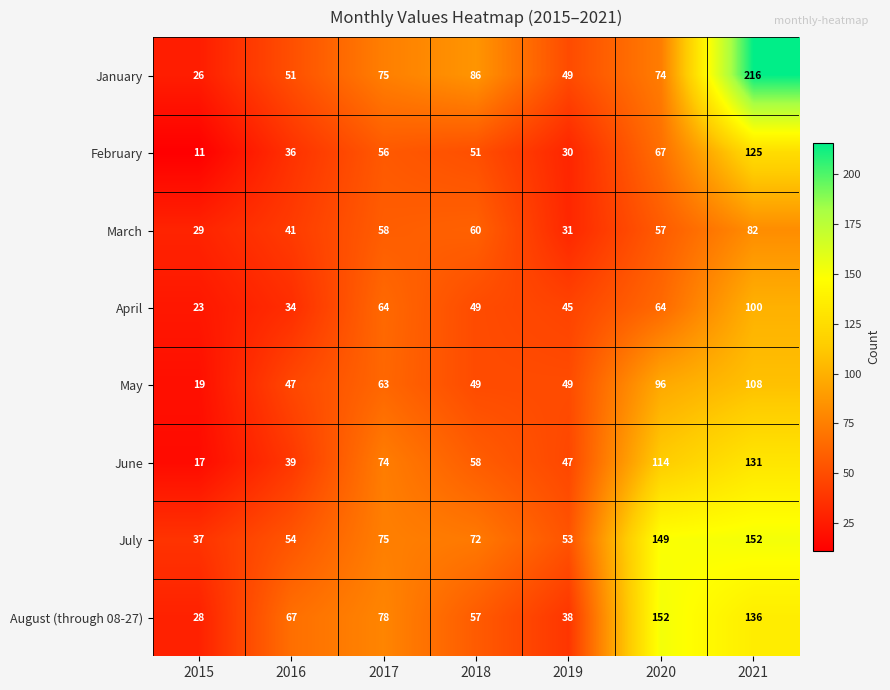

How many data points does each series have?

7